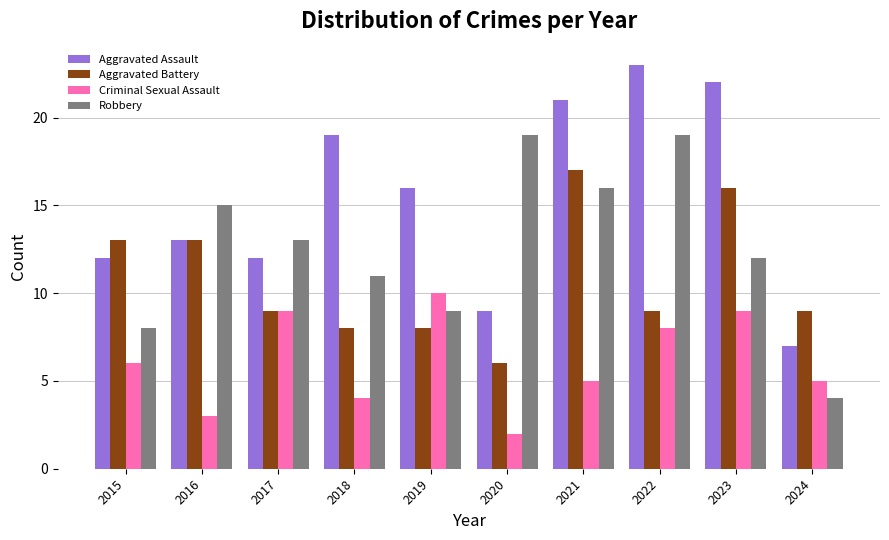

Reading left to right, list all the values displayed in this chart.

Aggravated Assault: 2015=12	2016=13	2017=12	2018=19	2019=16	2020=9	2021=21	2022=23	2023=22	2024=7
Aggravated Battery: 2015=13	2016=13	2017=9	2018=8	2019=8	2020=6	2021=17	2022=9	2023=16	2024=9
Criminal Sexual Assault: 2015=6	2016=3	2017=9	2018=4	2019=10	2020=2	2021=5	2022=8	2023=9	2024=5
Robbery: 2015=8	2016=15	2017=13	2018=11	2019=9	2020=19	2021=16	2022=19	2023=12	2024=4